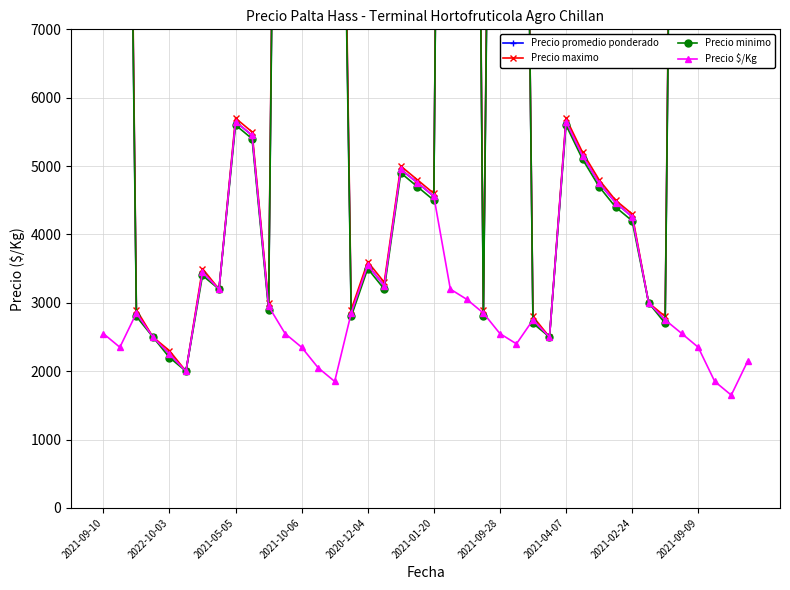

What is the minimum value for Precio $/Kg?

1650